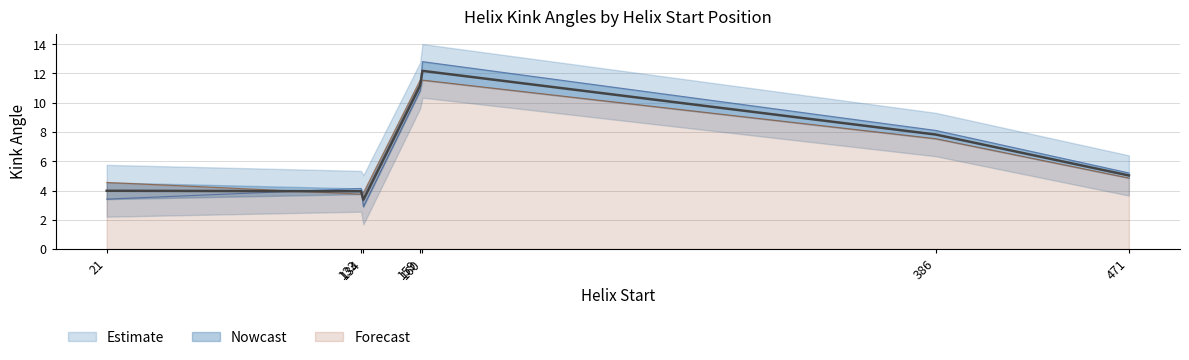

What is the value of the Kink_Angle_B point at the 6th from the left?

8.1